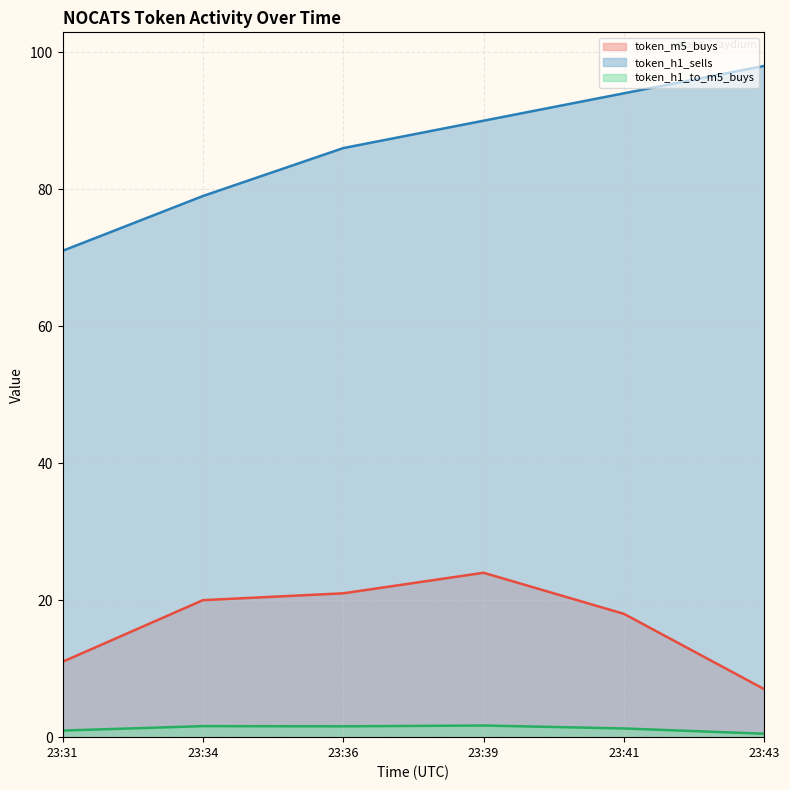

Reading left to right, list all the values displayed in this chart.

token_m5_buys: 23:31=11.0	23:34=20.0	23:36=21.0	23:39=24.0	23:41=18.0	23:43=7.0
token_h1_sells: 23:31=71.0	23:34=79.0	23:36=86.0	23:39=90.0	23:41=94.0	23:43=98.0
token_h1_to_m5_buys: 23:31=1.0	23:34=1.6	23:36=1.6	23:39=1.7	23:41=1.3	23:43=0.5